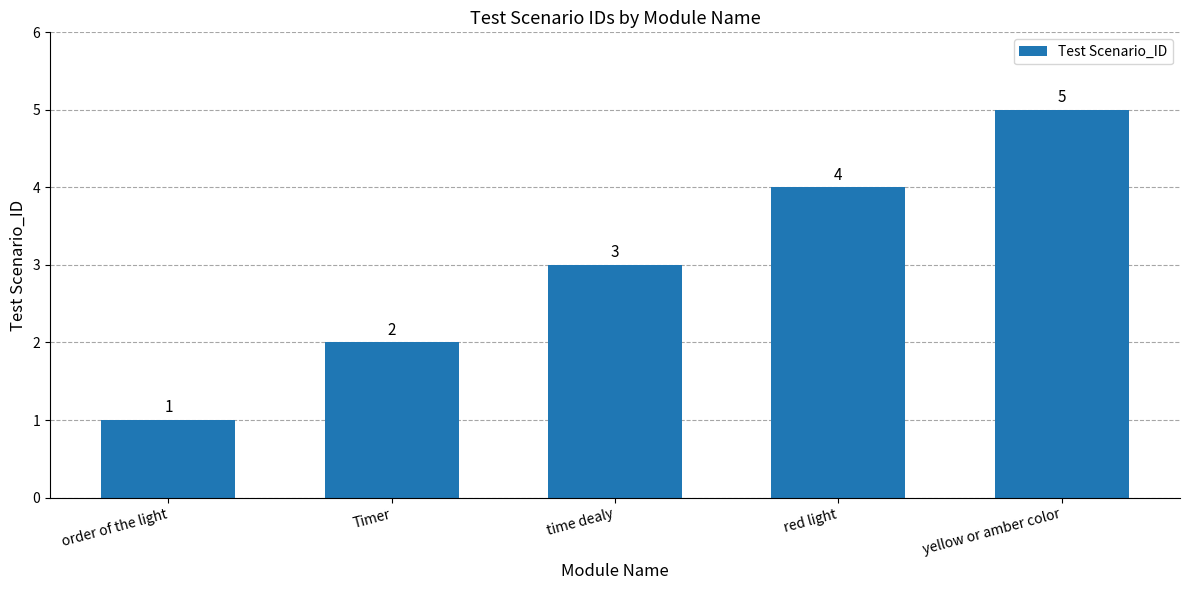

What is the label of the 4th bar from the left?

red light